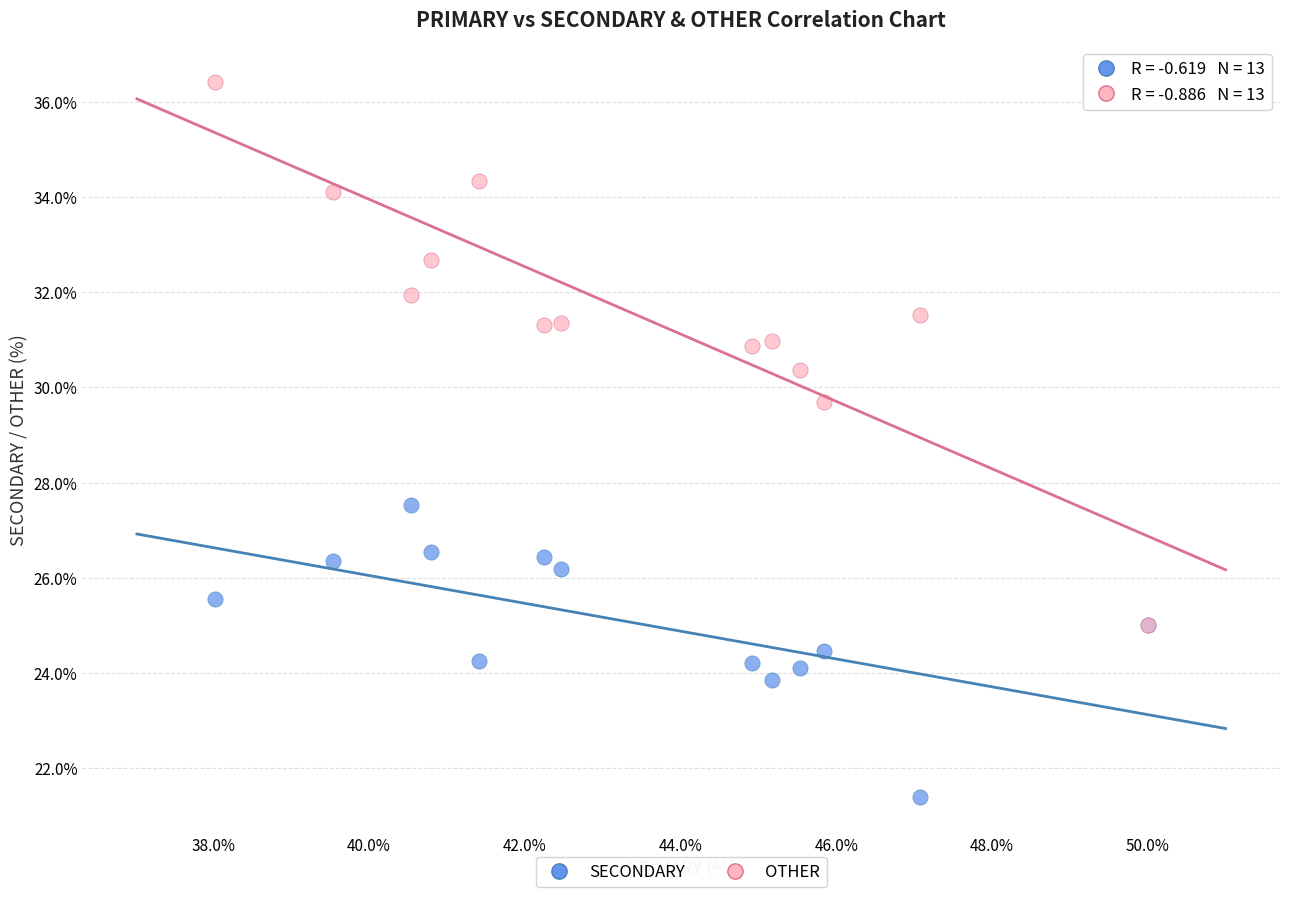

Across all series, what Y value is closest to 28?

27.5